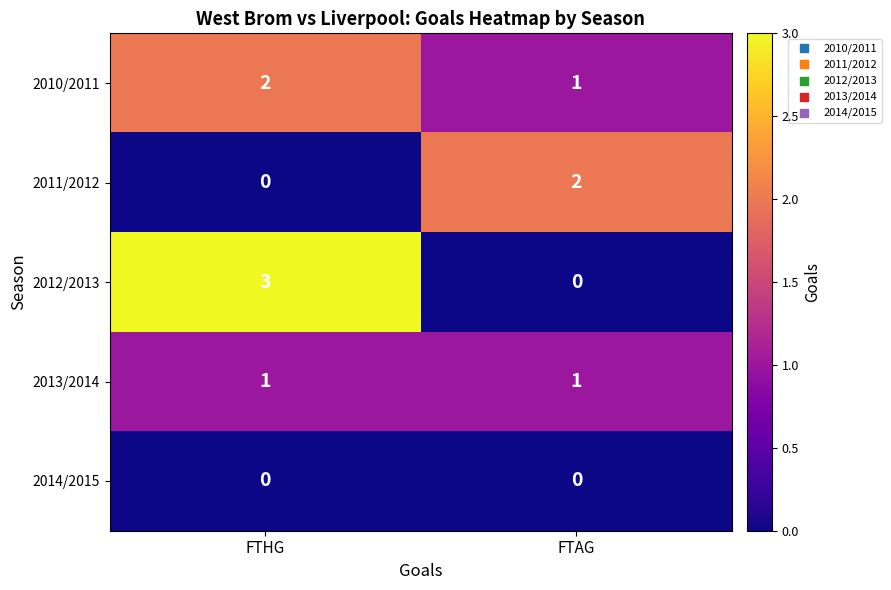

What is the total value across all series at FTHG?

6